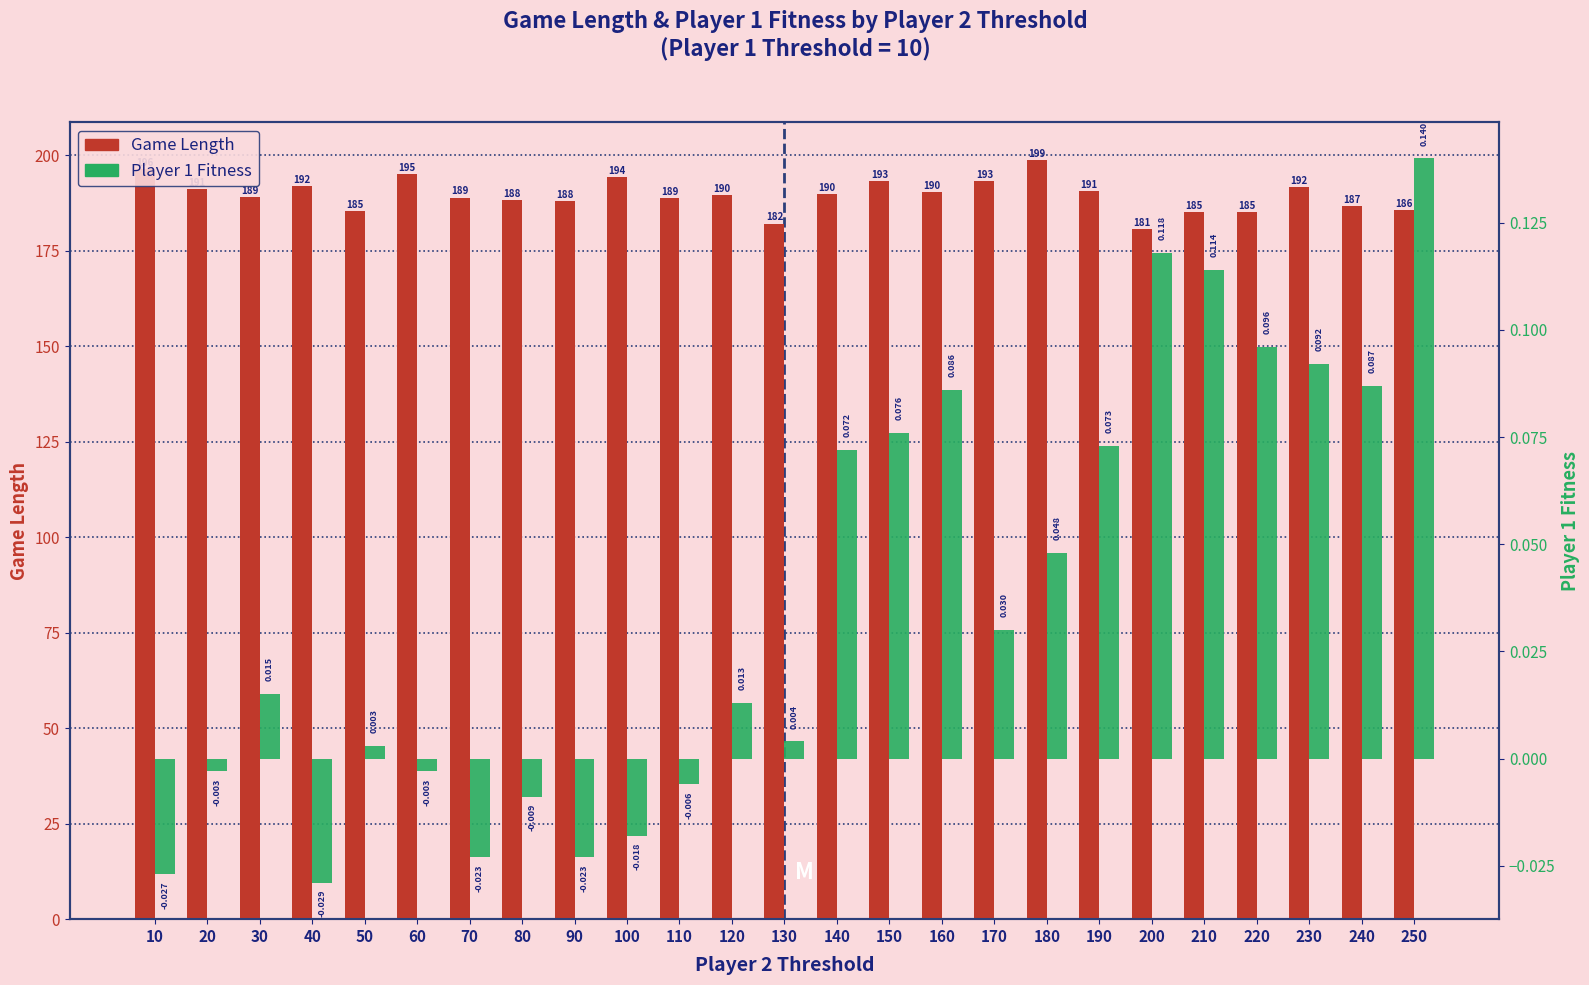

List the series in order of their peak value, lowest first.

Player 1 Fitness, Game Length